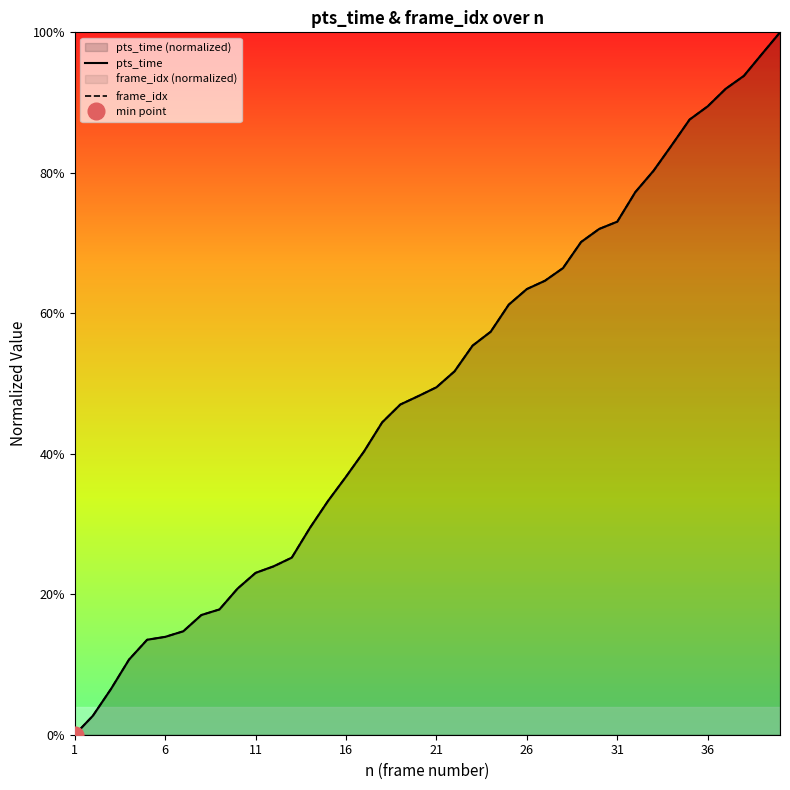

What is the value of the frame_idx point at the 16th from the left?

0.4